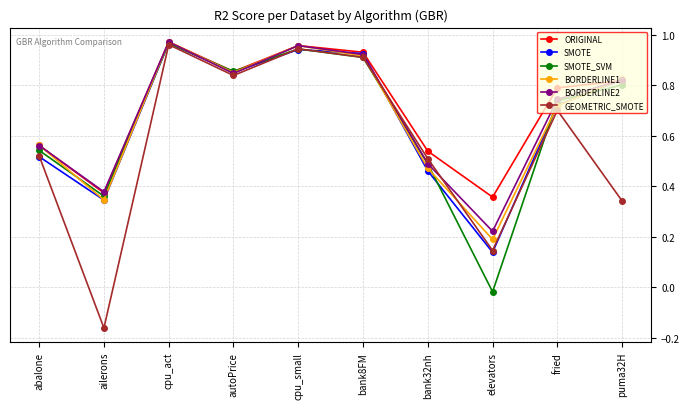

What is the label of the 1st point from the left?

abalone